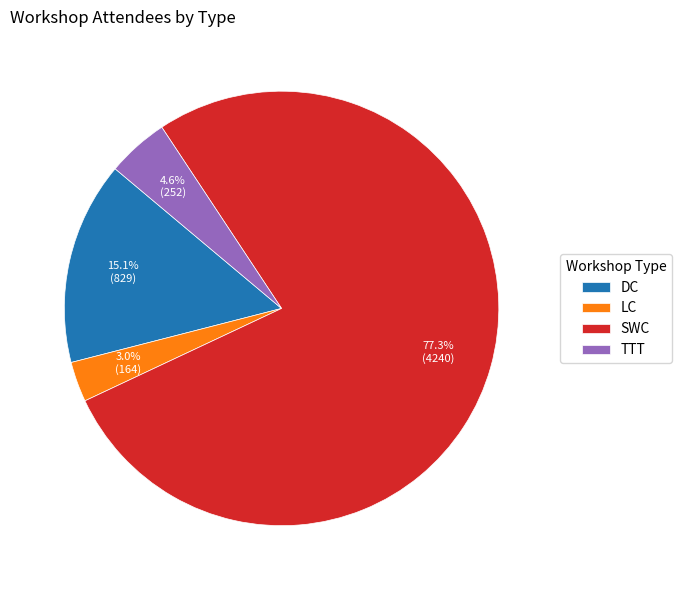

Combined, do LC and SWC account for over 50%?

Yes